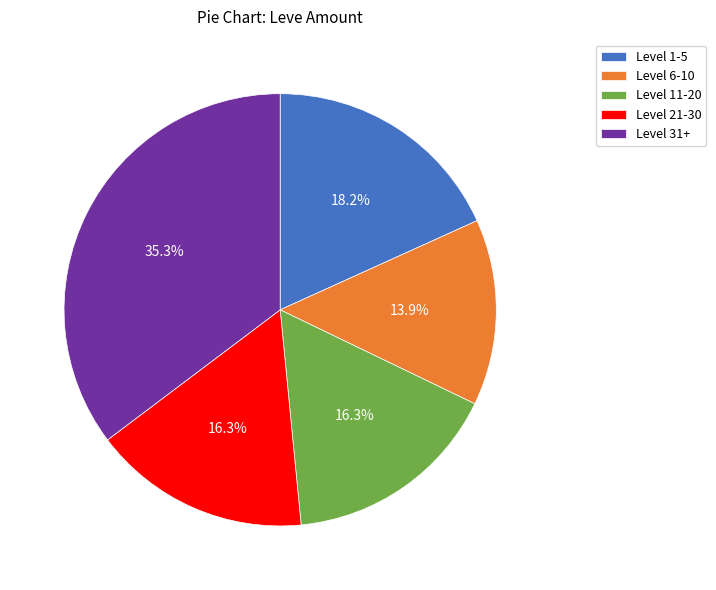

Which category has the smallest portion of the pie?

Level 6-10